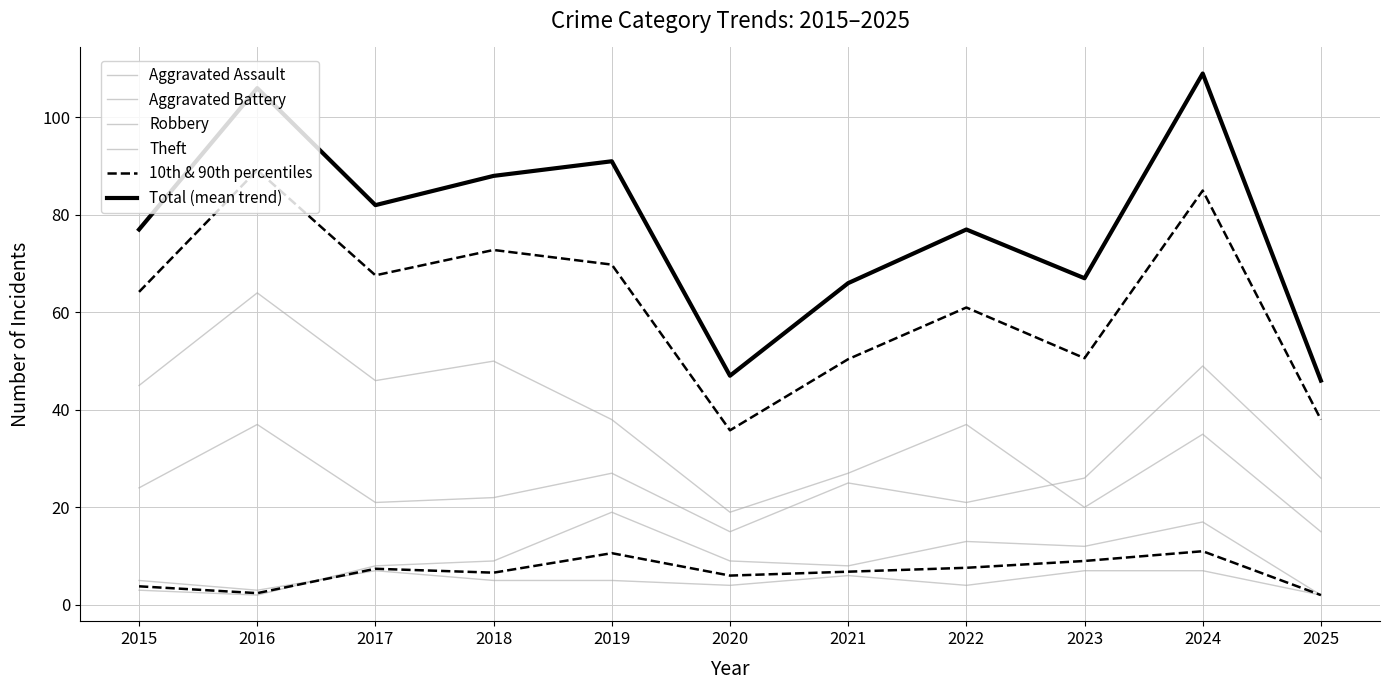

How many data points in Aggravated Assault are less than 5?

4